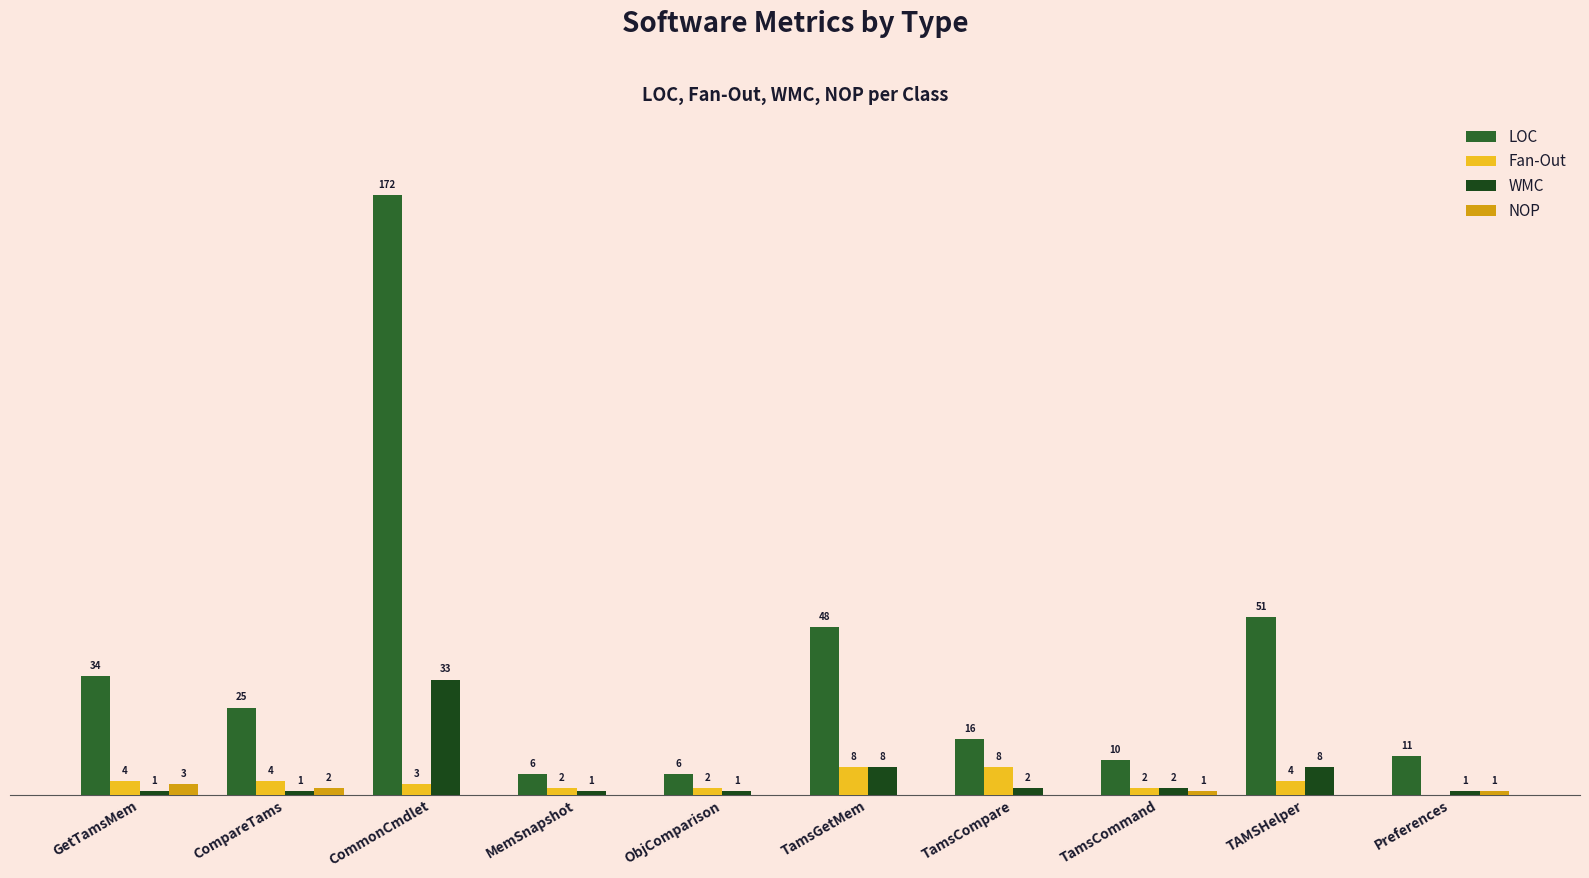

At which label is LOC closest to 89?

TAMSHelper